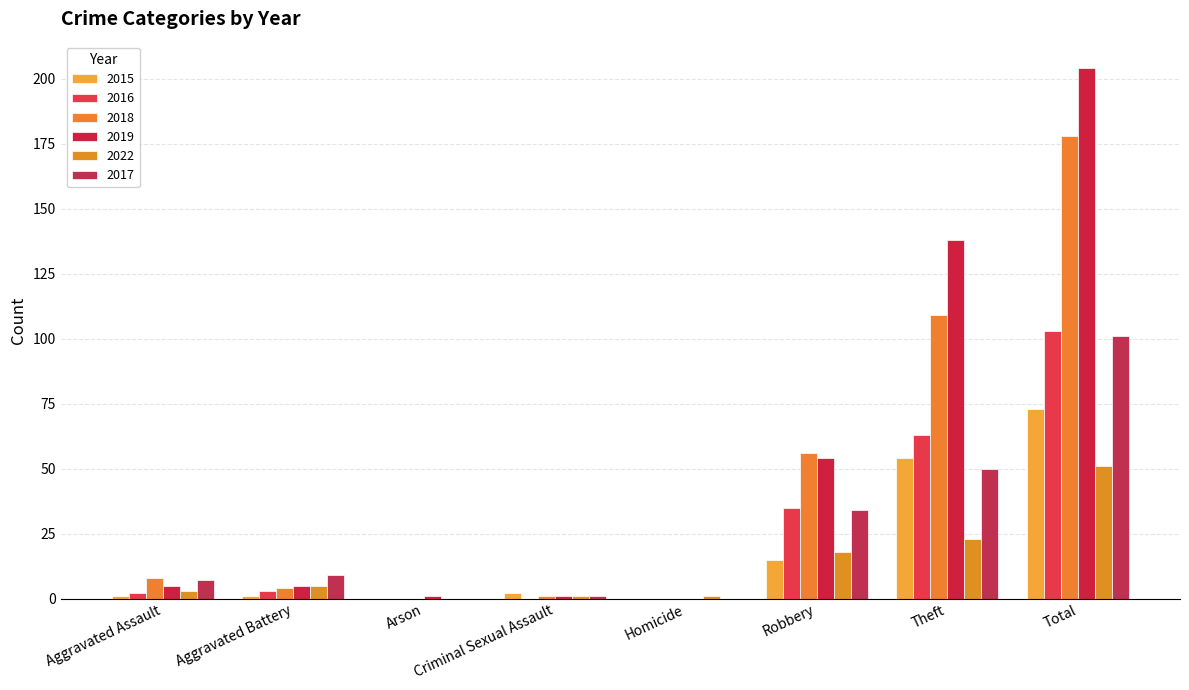

Between Homicide and Total, which series saw the biggest shift?

2019